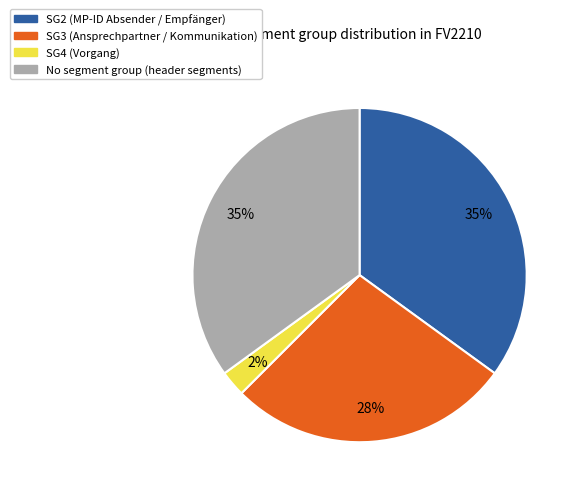

Does any single category account for the majority?

No